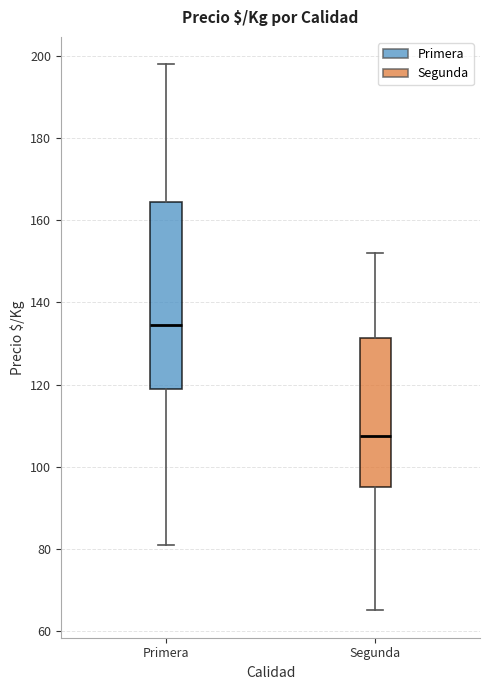

Reading left to right, read every box against the y-axis: the position of its median line, the range the box covers, and the ends of its whiskers. The values are not printed on the chart, so give them approximately, as read against the axis.

Primera: median 134, box 120 to 164, whiskers 82 to 198
Segunda: median 108, box 96 to 132, whiskers 66 to 152